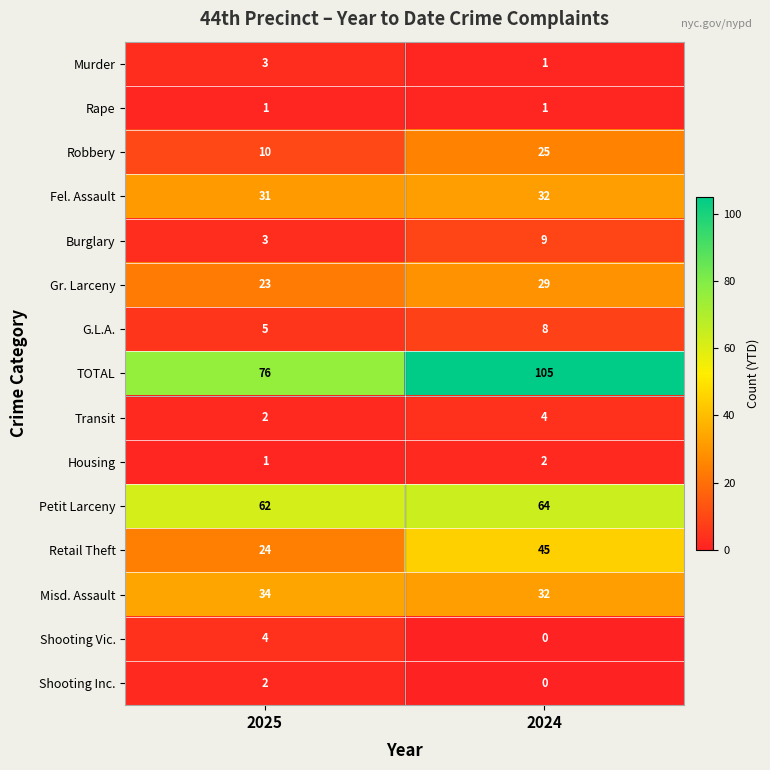

What is the sum of all Fel. Assault values?

63